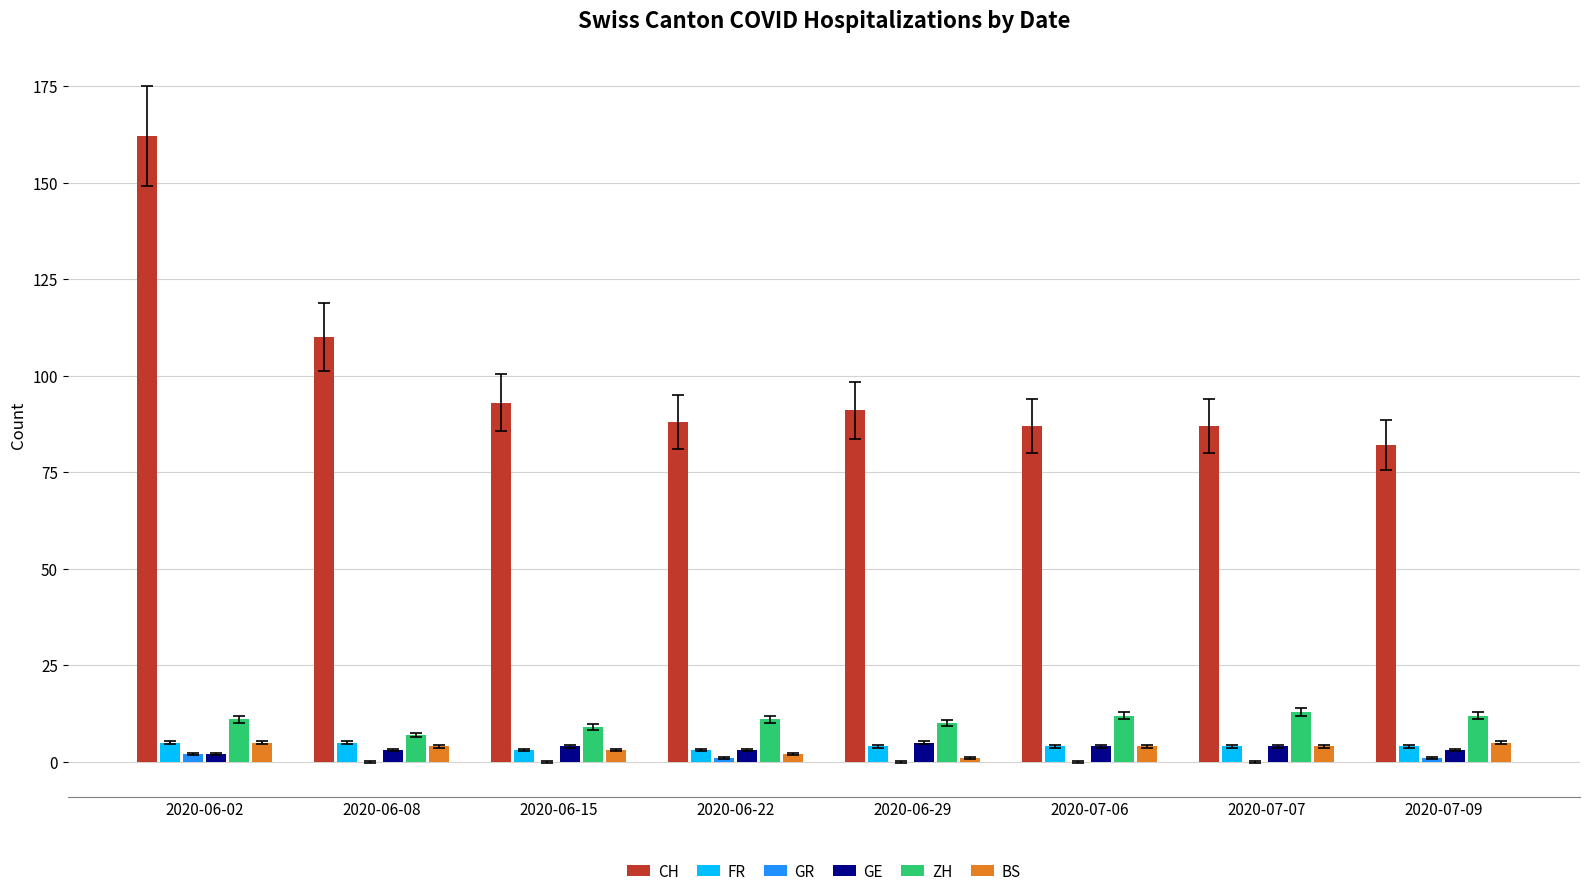

Count the number of data series in this chart.

6